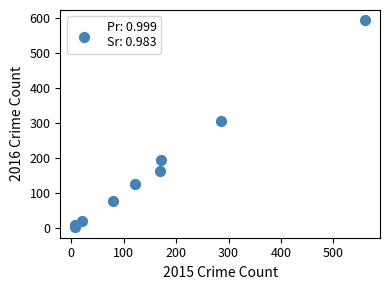

What Y value in the scatter plot is closest to 298?

307